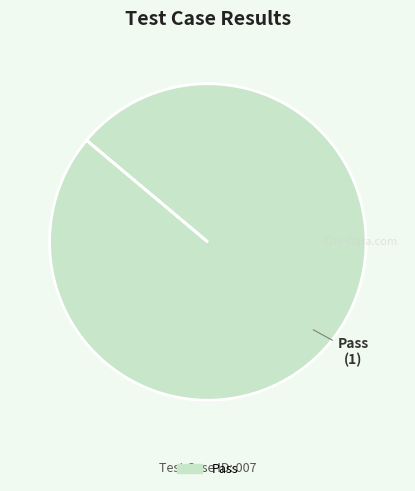

Is there any slice that represents more than half of the pie?

Yes